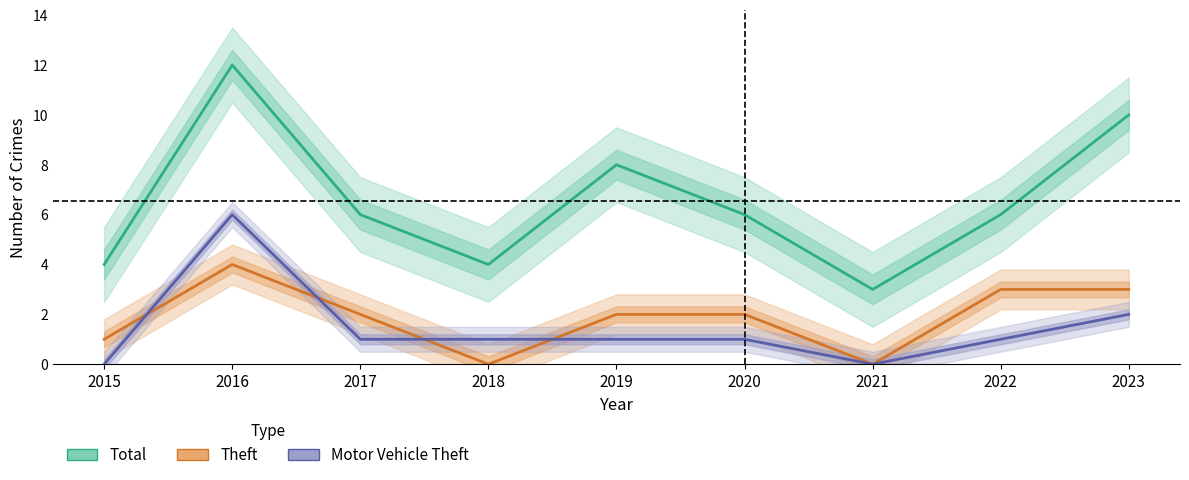

How many interior local valleys does the Motor Vehicle Theft series have?

1